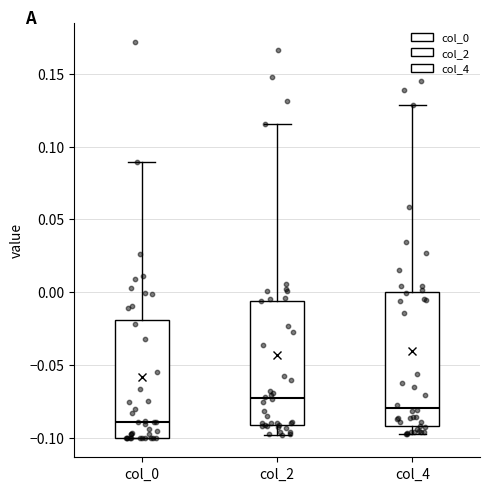

Reading left to right, read every box against the y-axis: the position of its median line, the range the box covers, and the ends of its whiskers. The values are not printed on the chart, so give them approximately, as read against the axis.

col_0: median -0.090, box -0.100 to -0.020, whiskers -0.100 to 0.090
col_2: median -0.075, box -0.090 to -0.005, whiskers -0.100 to 0.115
col_4: median -0.080, box -0.090 to 0.000, whiskers -0.100 to 0.130